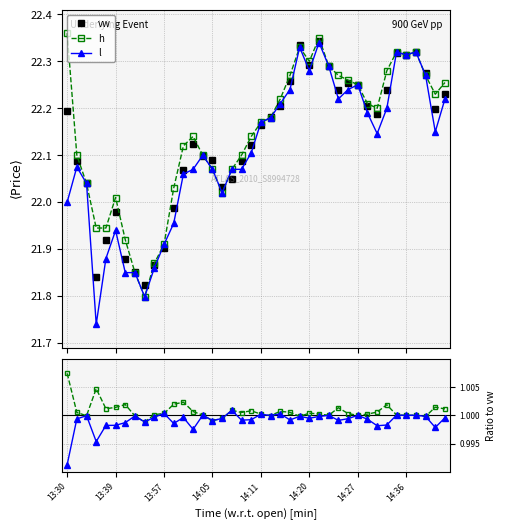

Which category has the lowest value in the h series?

8